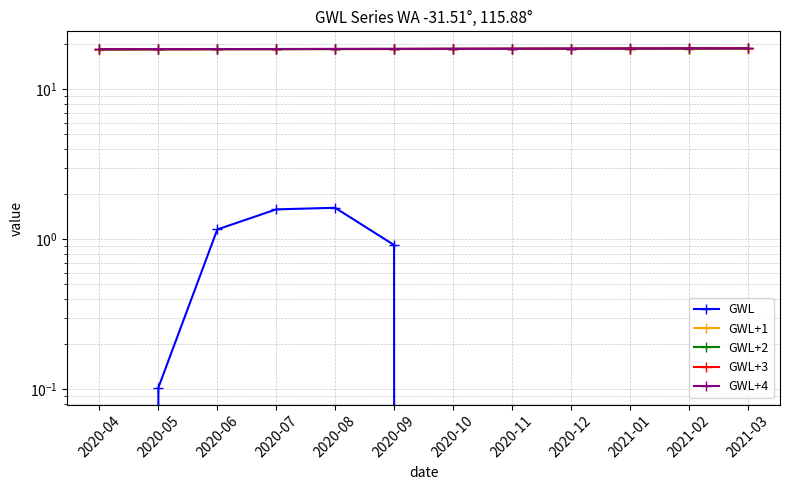

Reading left to right, extract all data points from this chart.

GWL: 2020-04=-0.7	2020-05=0.1	2020-06=1.2	2020-07=1.6	2020-08=1.6	2020-09=0.9	2020-10=-0.4	2020-11=-0.8	2020-12=-0.9	2021-01=-1.2	2021-02=-0.9	2021-03=-0.4
GWL+1: 2020-04=18.4	2020-05=18.4	2020-06=18.5	2020-07=18.5	2020-08=18.5	2020-09=18.5	2020-10=18.6	2020-11=18.6	2020-12=18.6	2021-01=18.6	2021-02=18.7	2021-03=18.7
GWL+2: 2020-04=18.4	2020-05=18.5	2020-06=18.5	2020-07=18.5	2020-08=18.5	2020-09=18.6	2020-10=18.6	2020-11=18.6	2020-12=18.6	2021-01=18.7	2021-02=18.7	2021-03=18.7
GWL+3: 2020-04=18.5	2020-05=18.5	2020-06=18.5	2020-07=18.5	2020-08=18.6	2020-09=18.6	2020-10=18.6	2020-11=18.6	2020-12=18.7	2021-01=18.7	2021-02=18.7	2021-03=18.8
GWL+4: 2020-04=18.5	2020-05=18.5	2020-06=18.5	2020-07=18.6	2020-08=18.6	2020-09=18.6	2020-10=18.6	2020-11=18.7	2020-12=18.7	2021-01=18.7	2021-02=18.8	2021-03=18.8